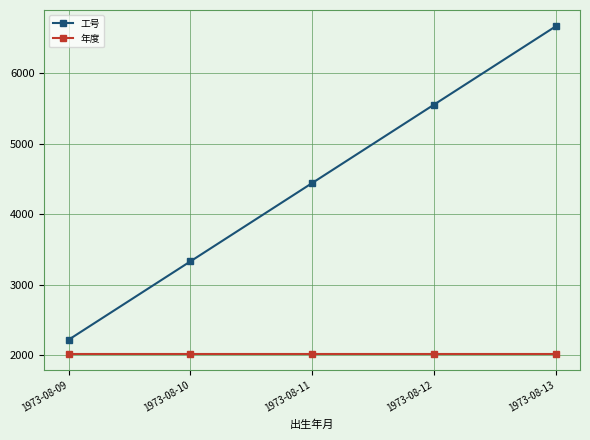

What are all the series names shown in the legend?

工号, 年度